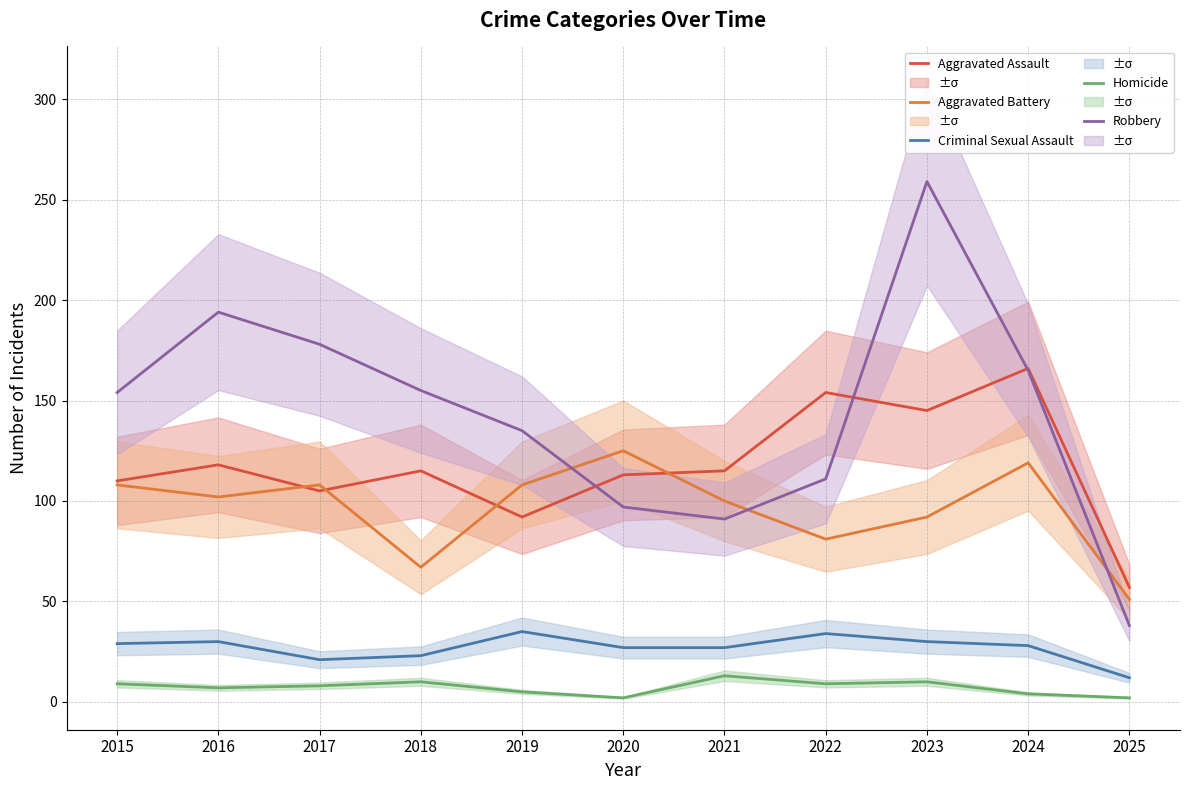

Where is Criminal Sexual Assault nearest to the value 23?

2018